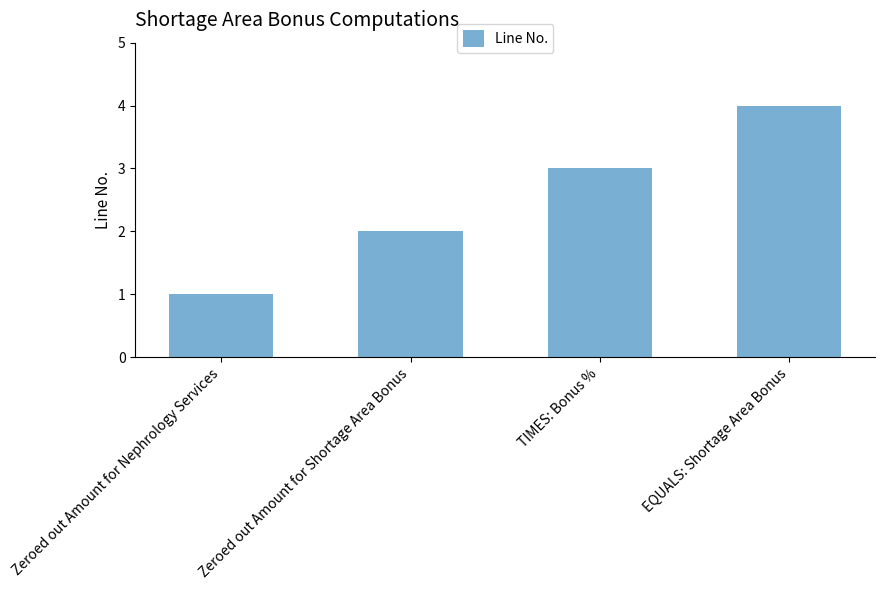

What position from the left is EQUALS: Shortage Area Bonus?

4